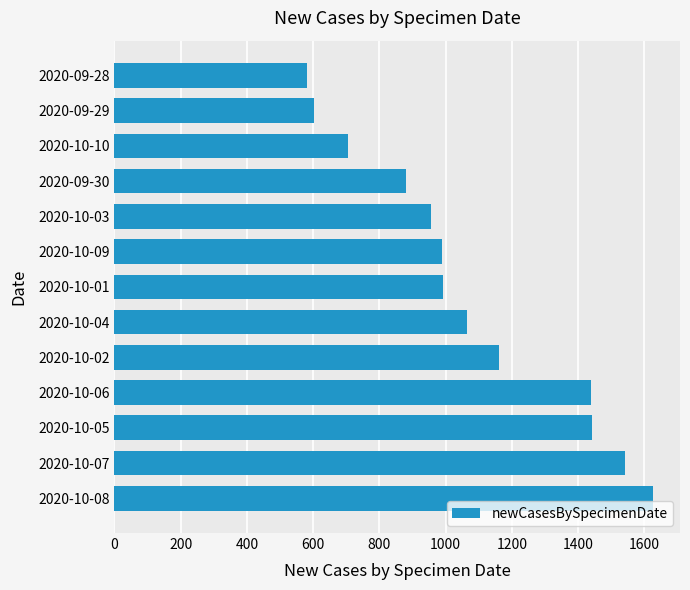

Is it true that the value at 2020-09-28 is 580?

True